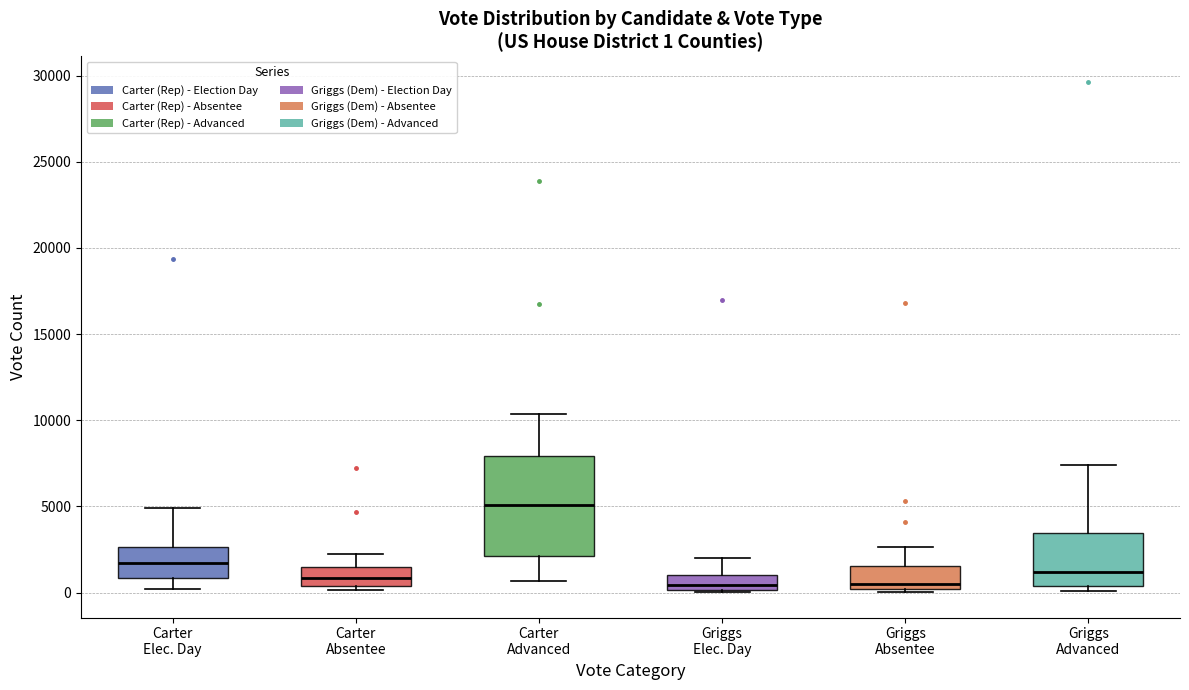

Which box is the tallest, from its lower edge to its upper edge?

Carter Advanced